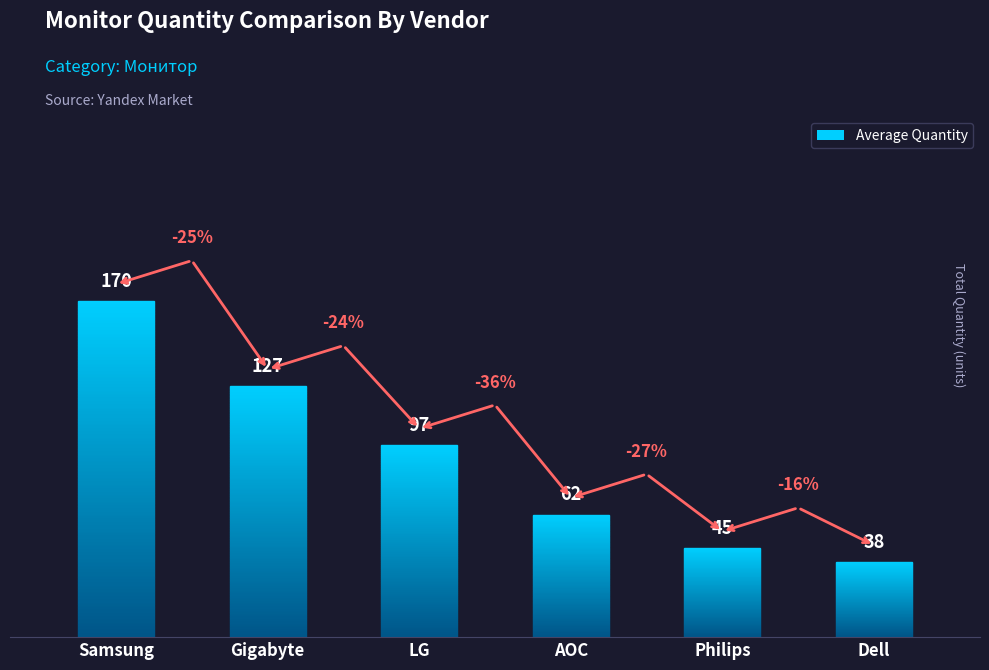

What is the difference between the maximum and second lowest values?

125